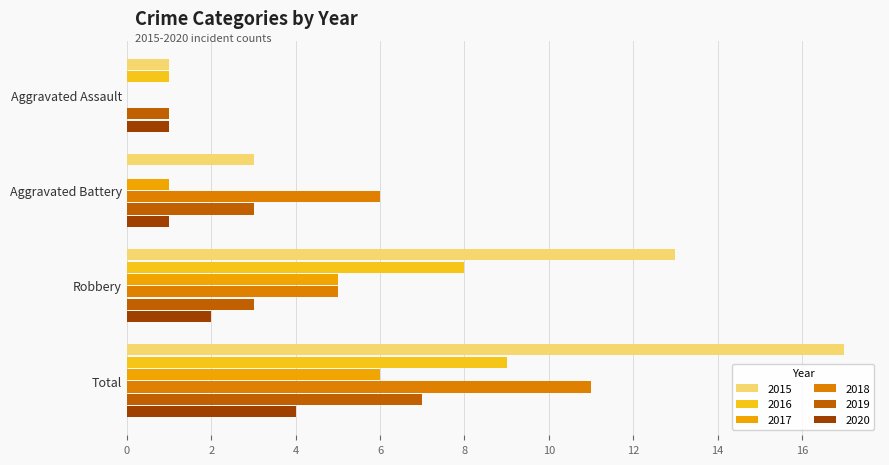

What value does the 2015 series have at Aggravated Battery?

3